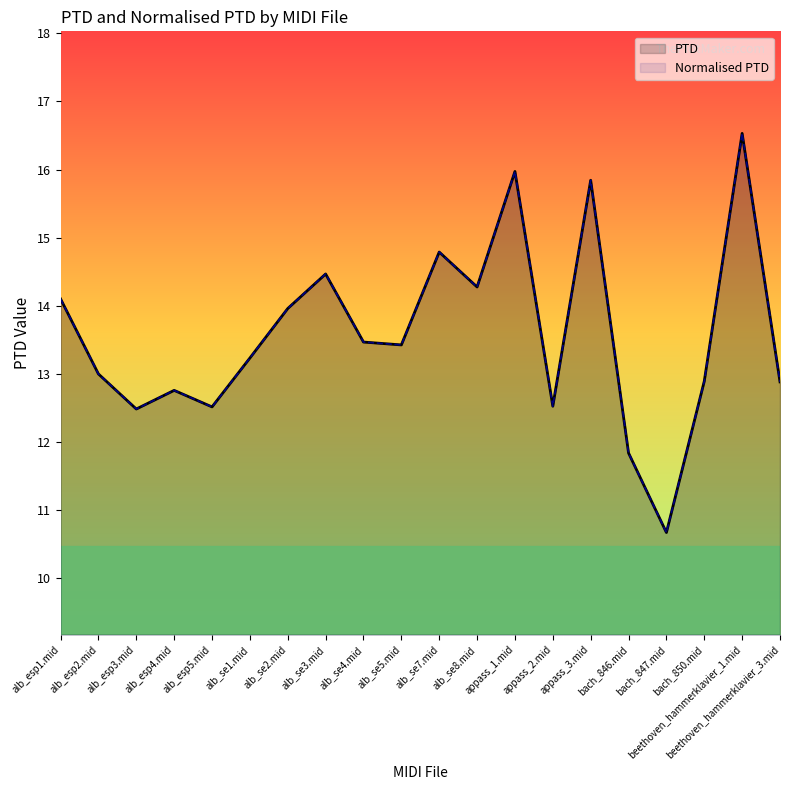

Where is the first local maximum for Normalised PTD?

alb_esp4.mid